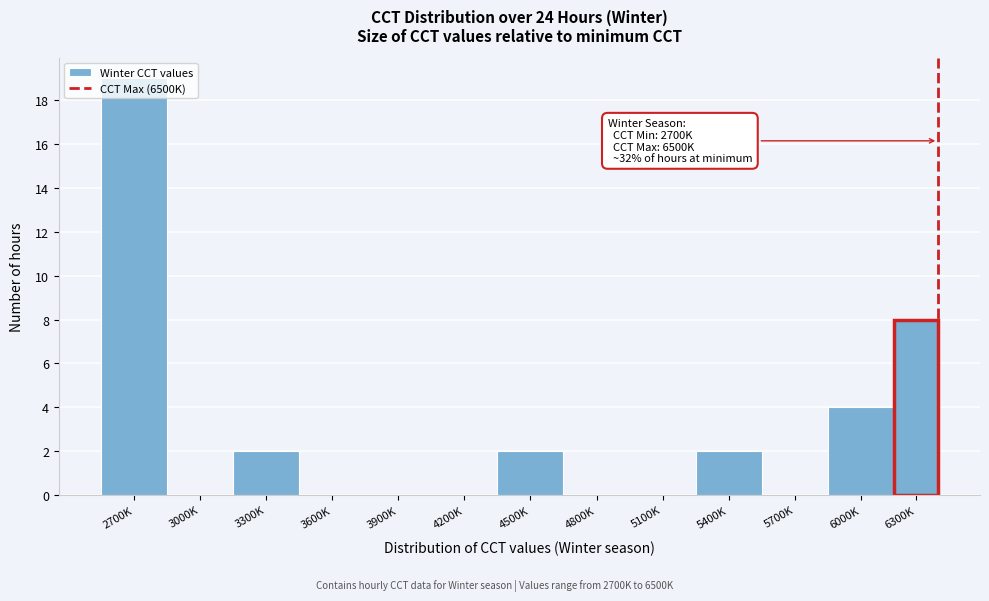

What is the sum of all values?

37